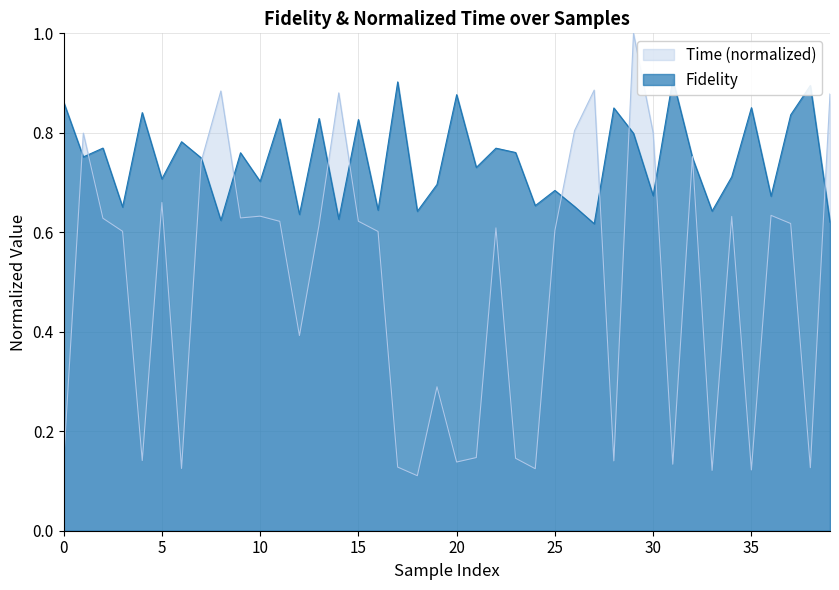

Which series changed the most between 2 and 30?

Time_norm